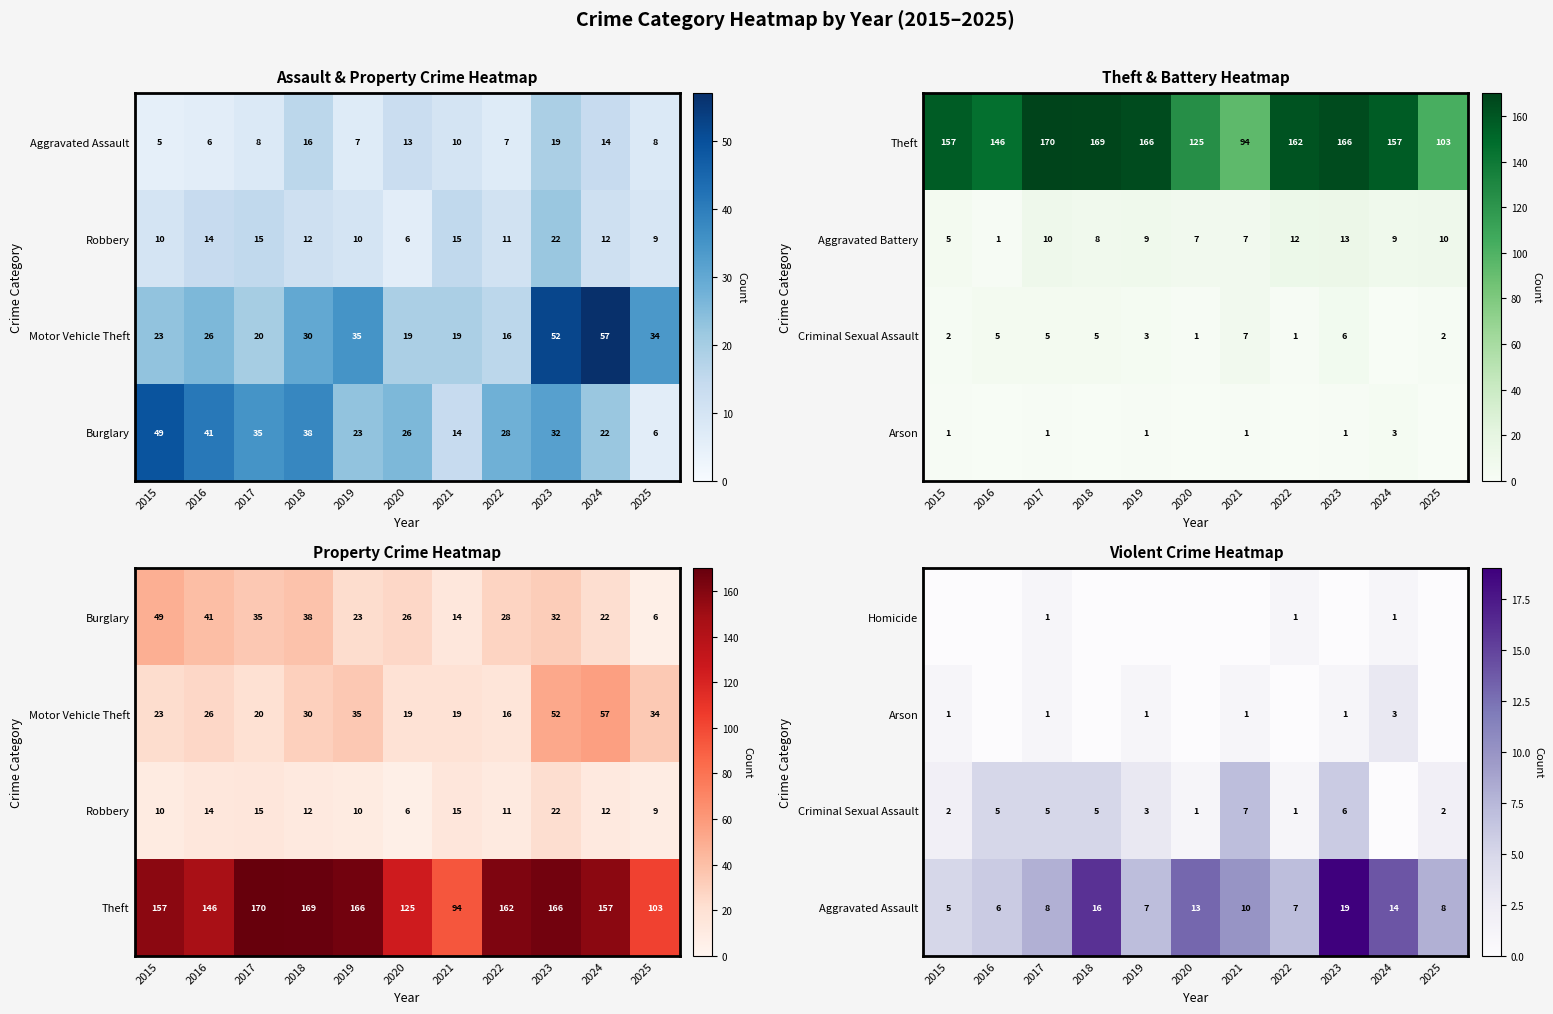

The Homicide series shows 0 at 2017. True or false?

False